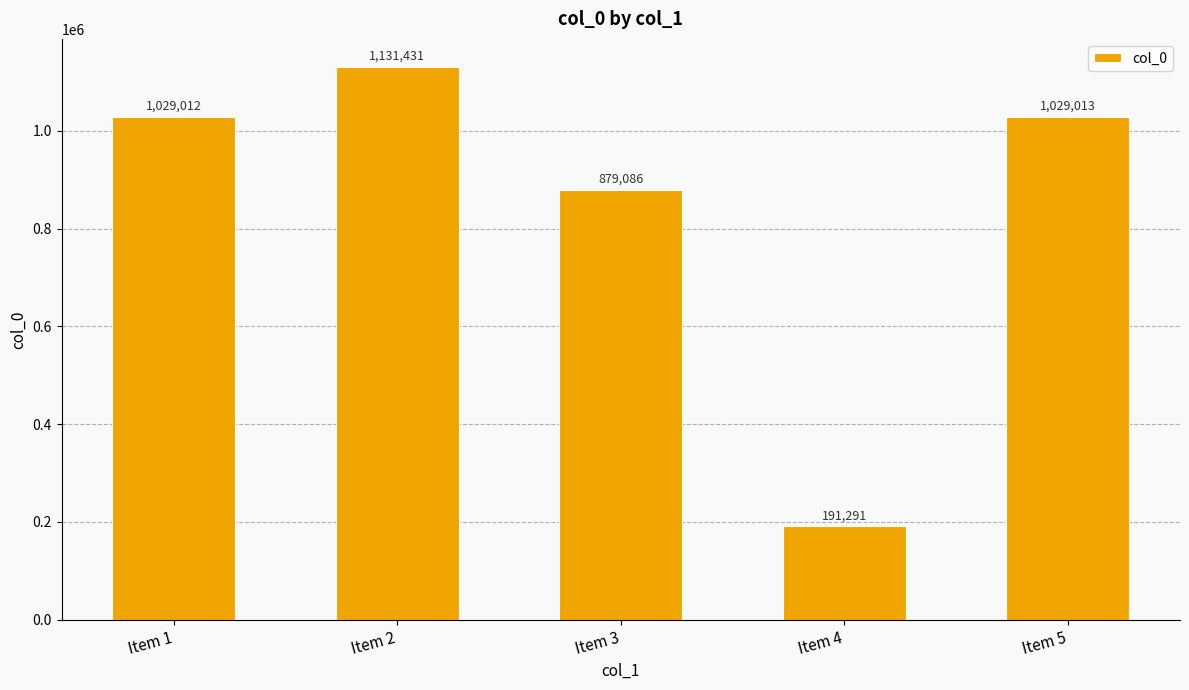

Which category has the highest value across all series?

Item 2